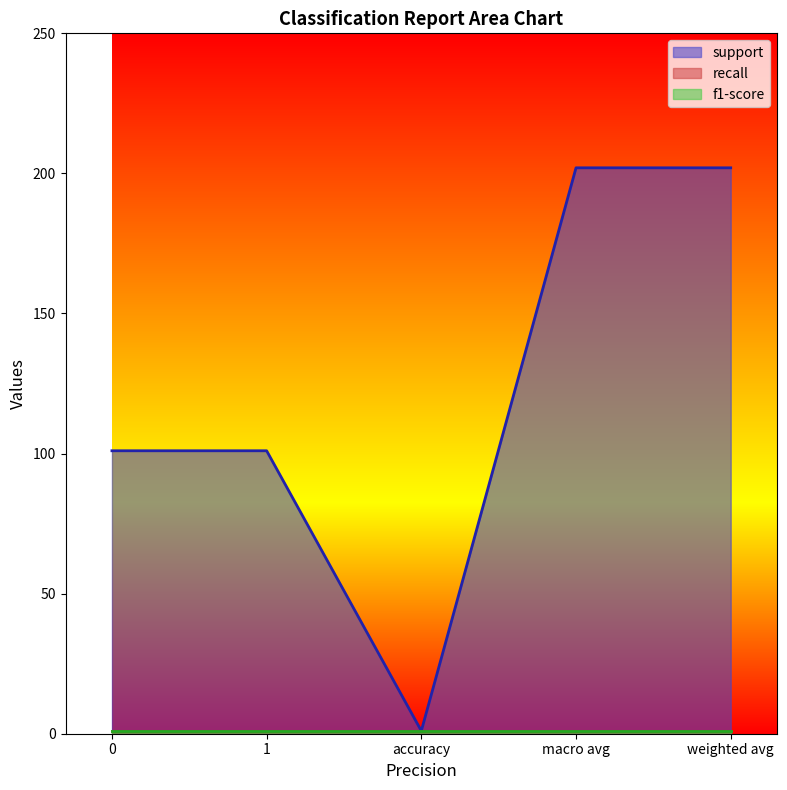

True or false: f1-score has more than 0 points higher than both neighbors.

False